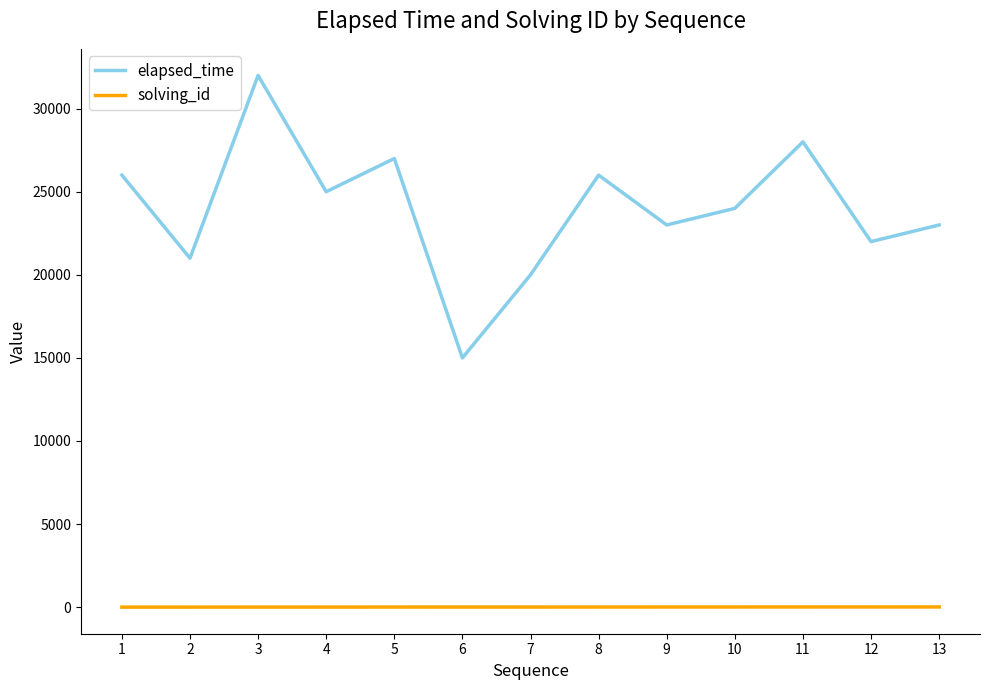

At which label does elapsed_time first exceed 24000?

1